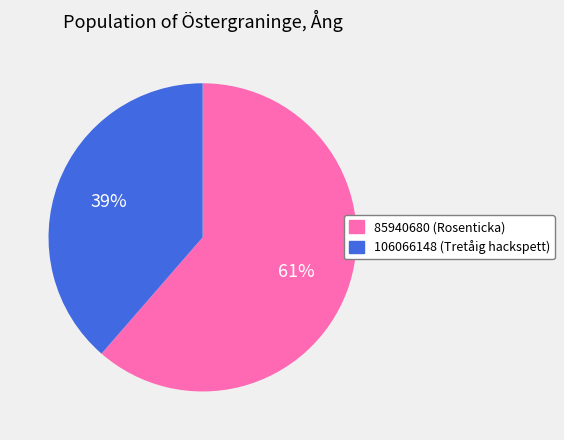

Is the sum of 106066148 and 85940680 greater than half?

Yes